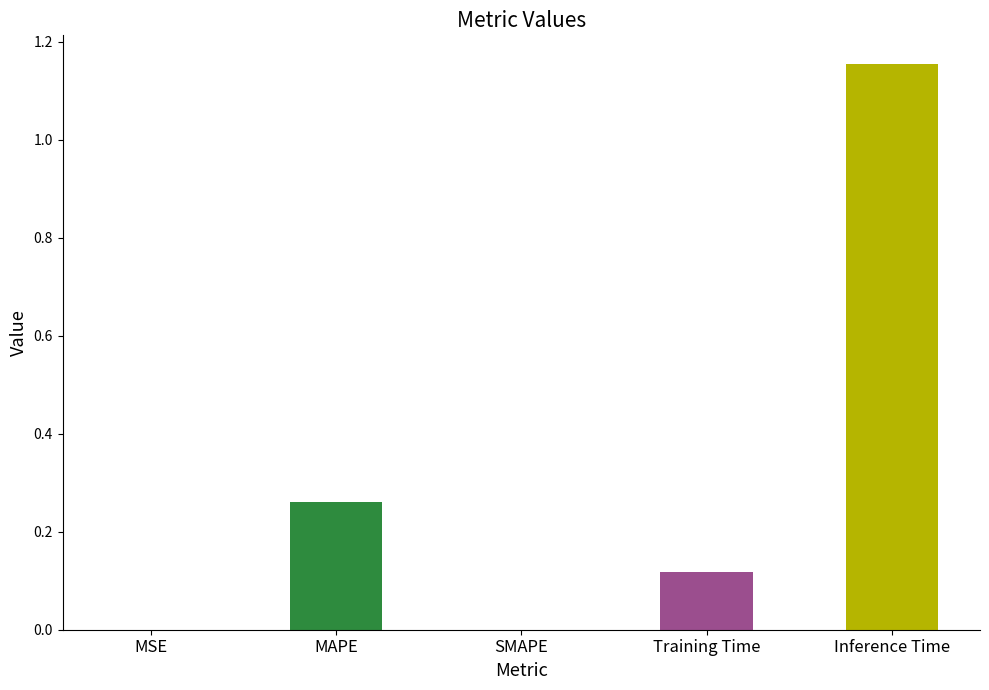

True or false: the data shows 0.4 at SMAPE.

False